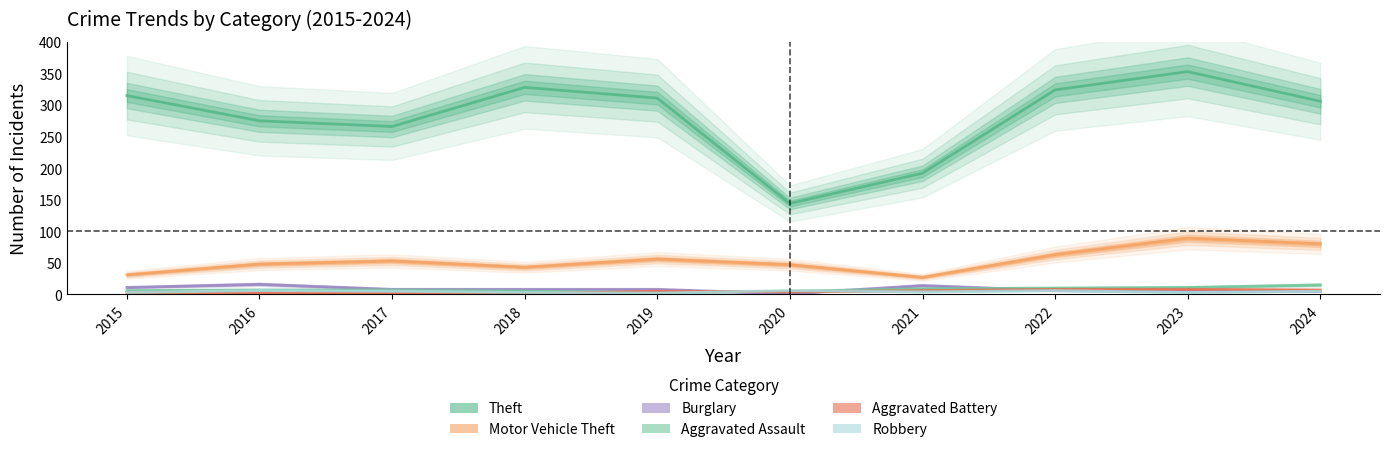

How many times do Aggravated Battery and Robbery cross each other?

3